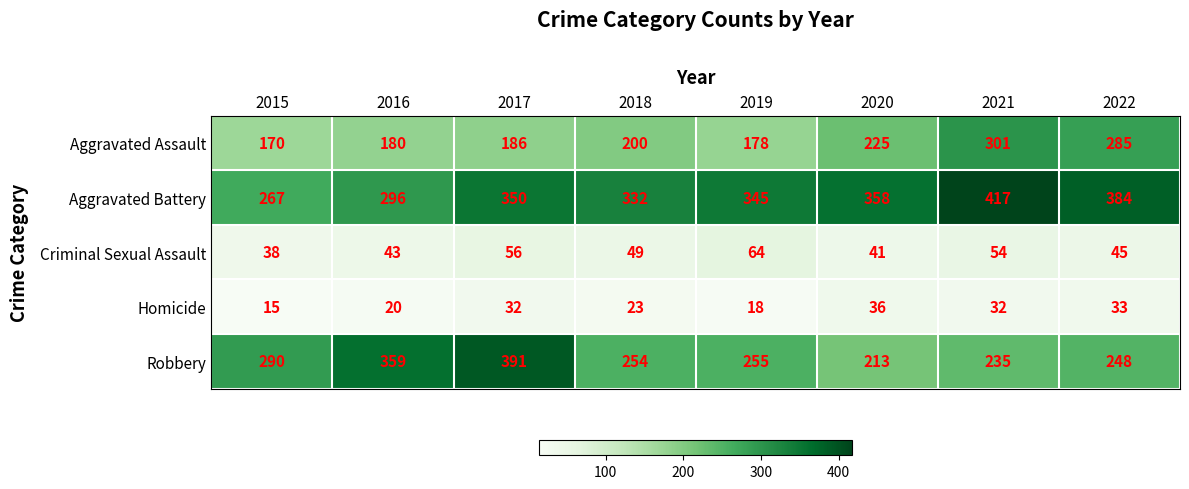

Where is Aggravated Battery nearest to the value 342?

2019